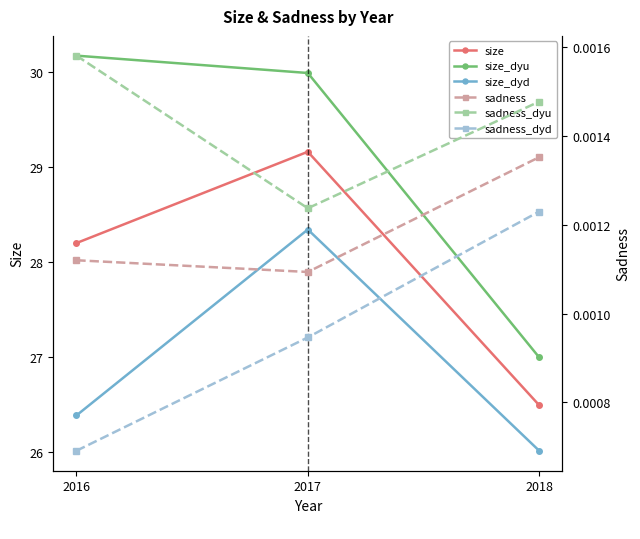

Rank the categories by sadness_dyd value from highest to lowest.

2018, 2017, 2016